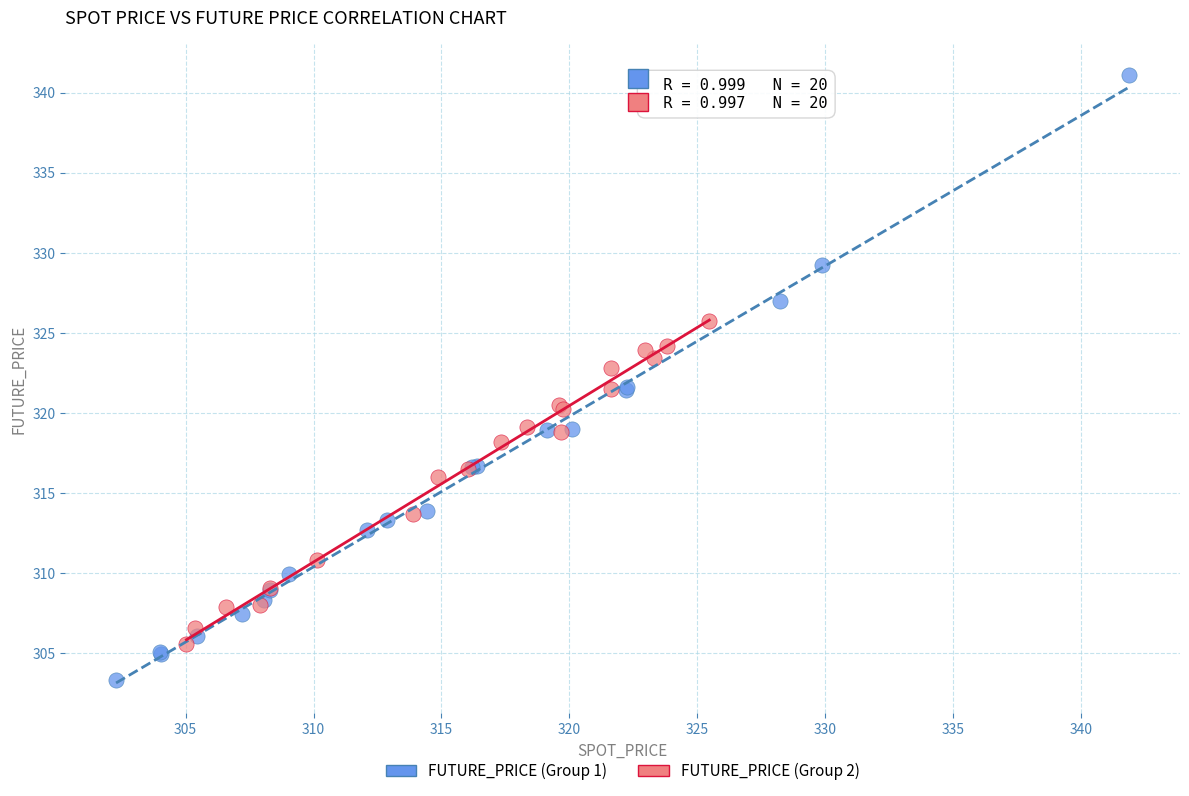

Which series contains the lowest Y value?

FUTURE_PRICE (Group 1)